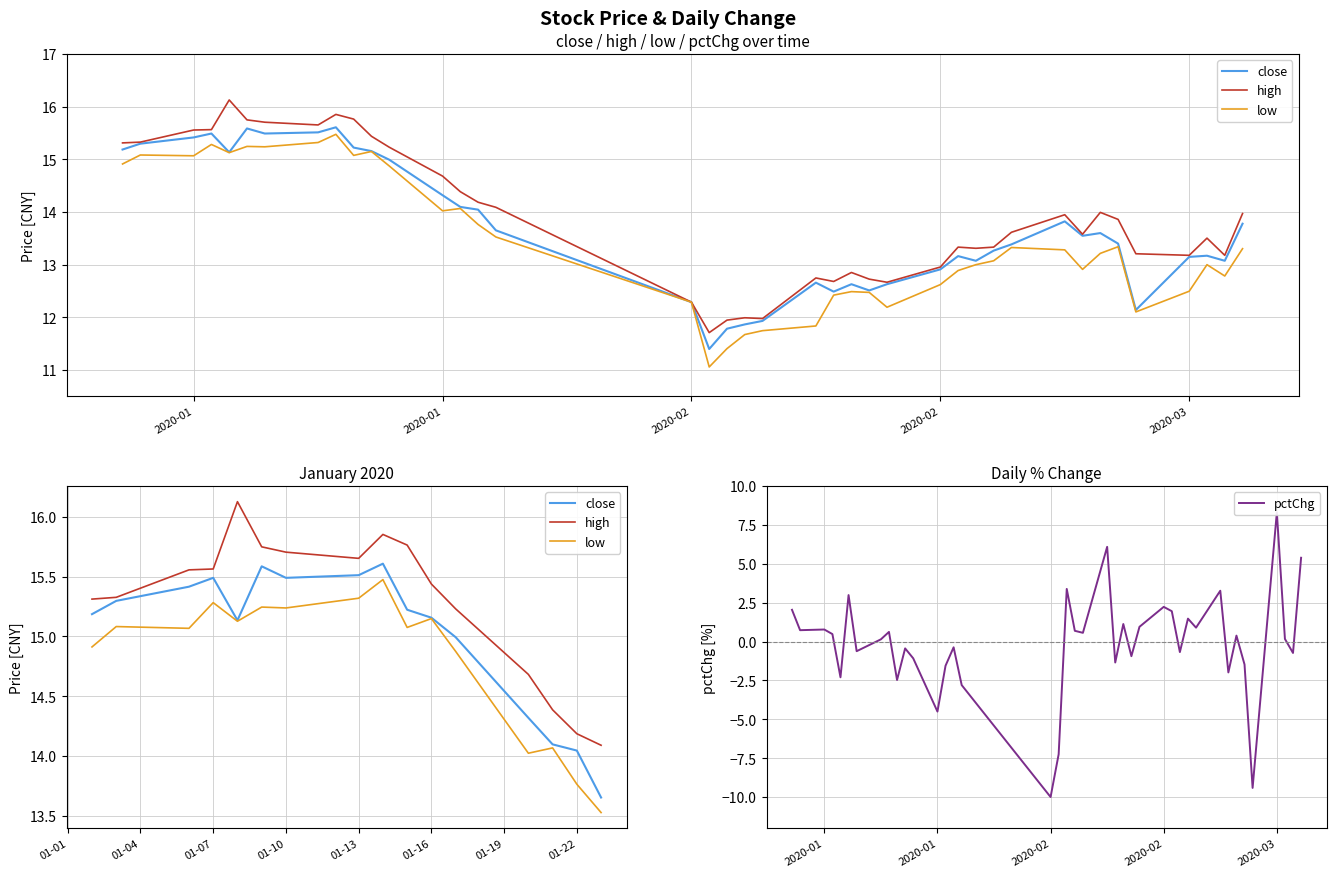

Rank the series by their maximum value, from highest to lowest.

high, close, low, pctChg